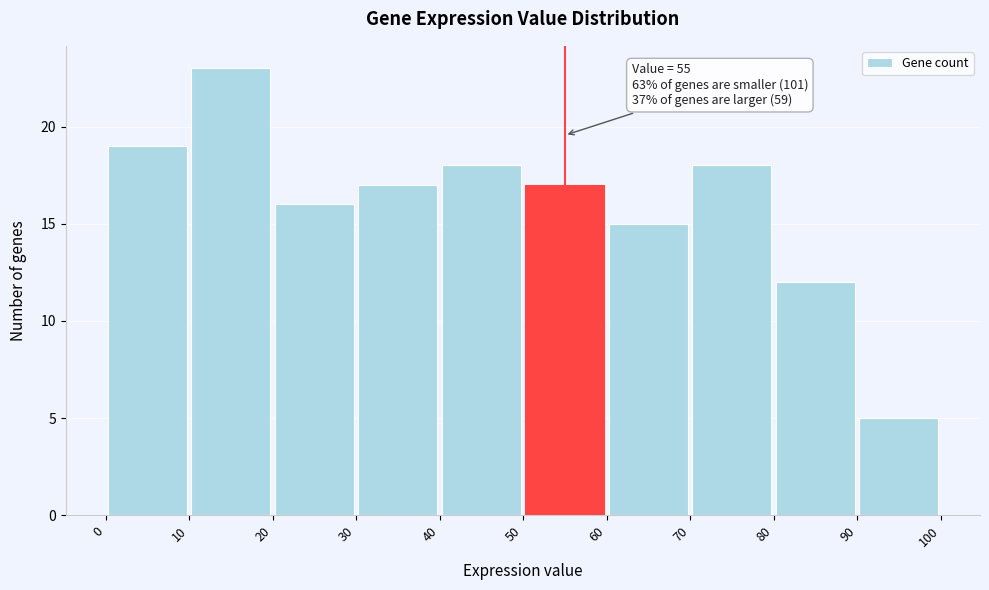

Over which range of the x-axis is the bar tallest?

10 to 20